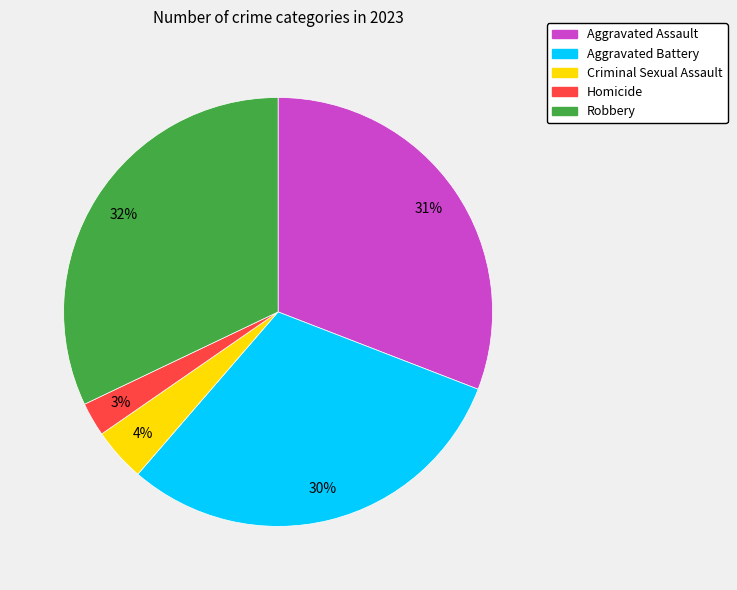

To the nearest percent, what portion does Aggravated Battery represent?

30%